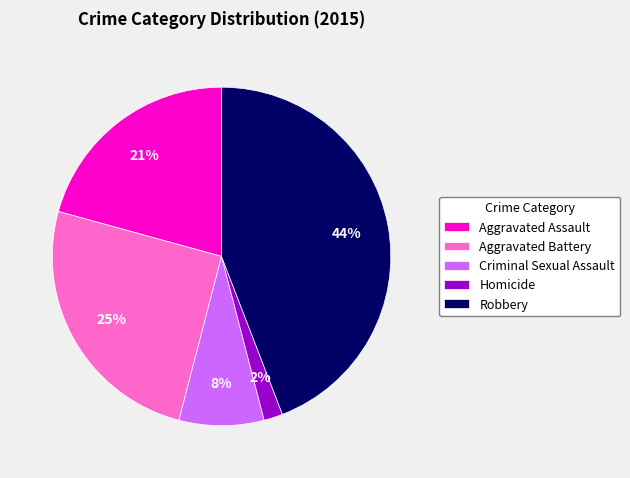

Which category has the biggest portion of the pie?

Robbery